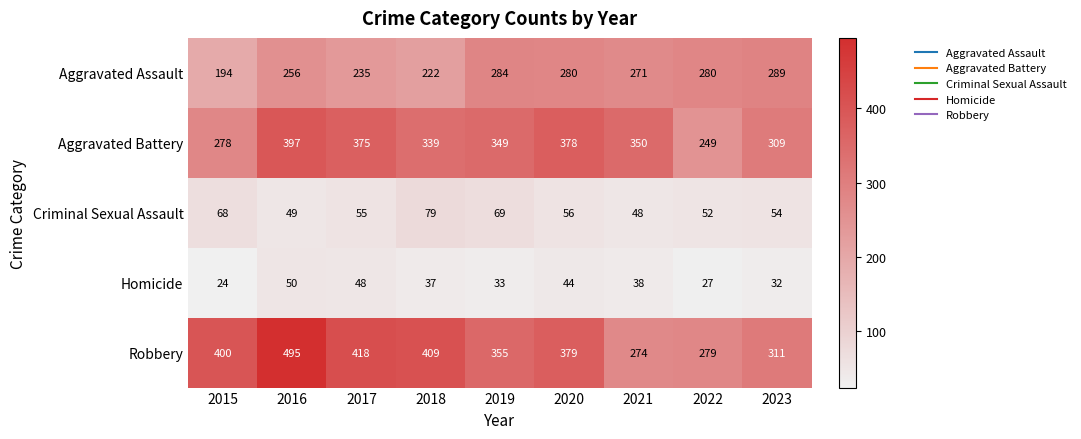

What is the average value of the Homicide series?

37